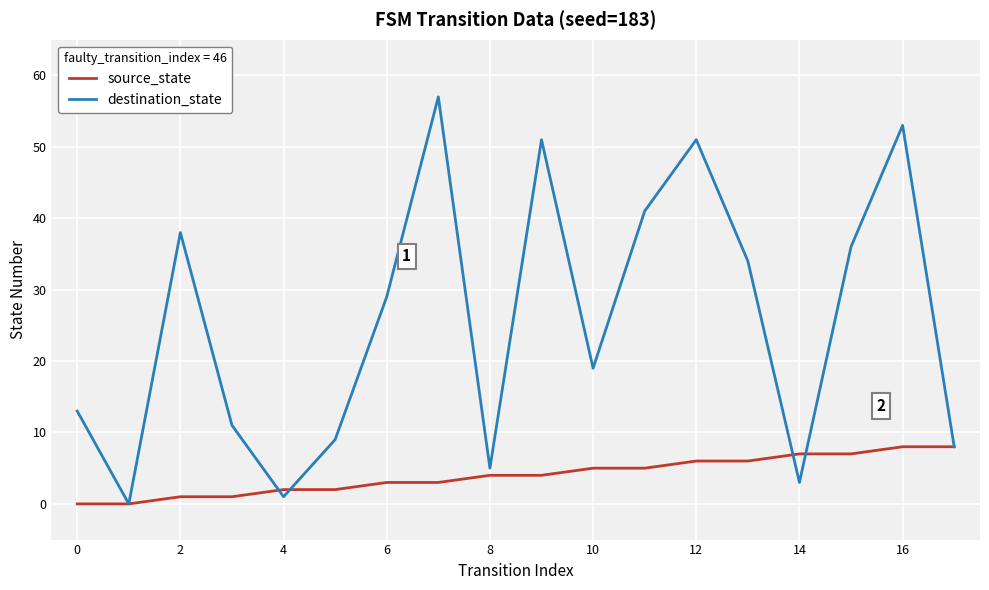

List the series in order of their overall mean, lowest first.

source_state, destination_state